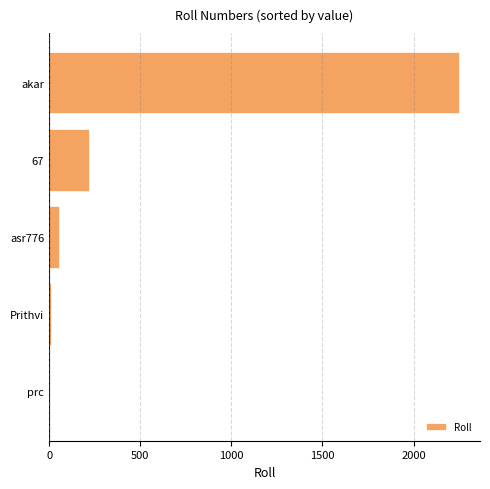

Does the chart contain stacked bars?

No